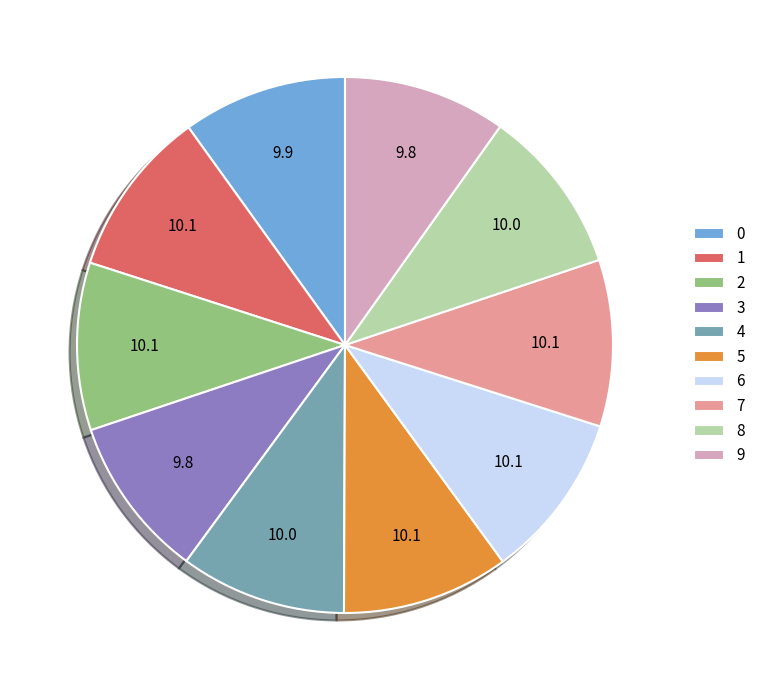

Combined, do 8 and 4 account for over 50%?

No